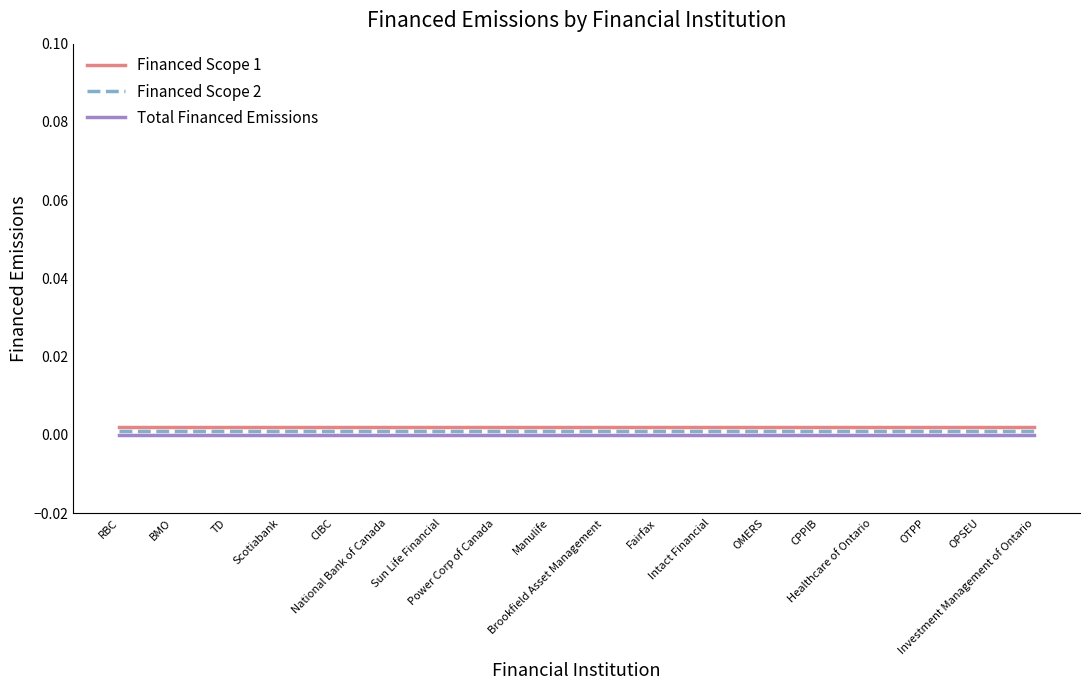

At which category does the chart reach its minimum across all series?

RBC